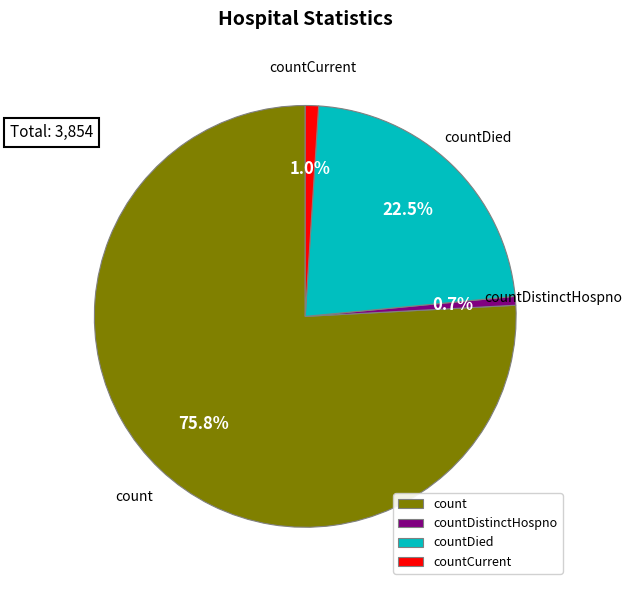

Is there any slice that represents more than half of the pie?

Yes